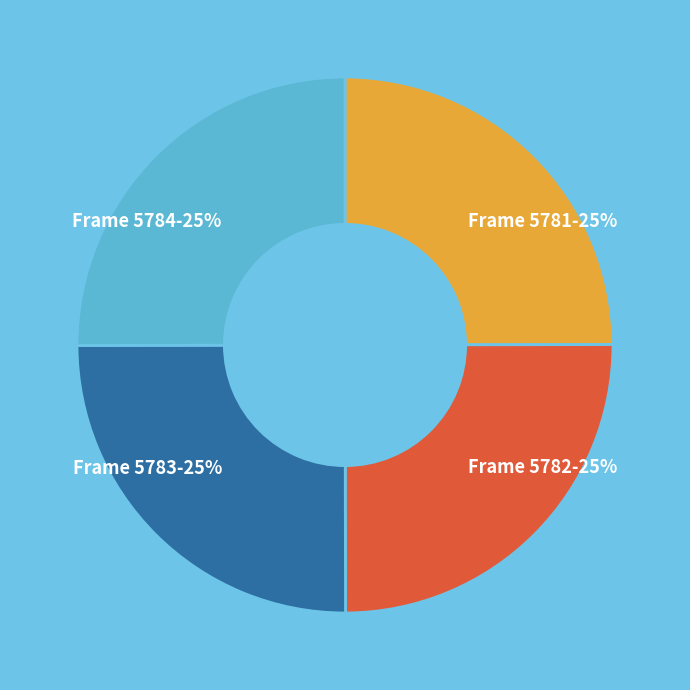

What percentage is the Frame 5783 slice, to the nearest percent?

25%